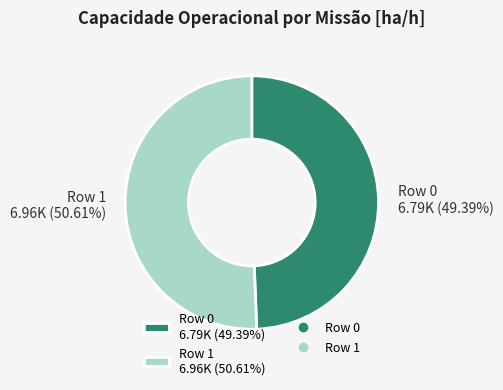

To the nearest percent, what percentage of the pie is Row 0?

49%